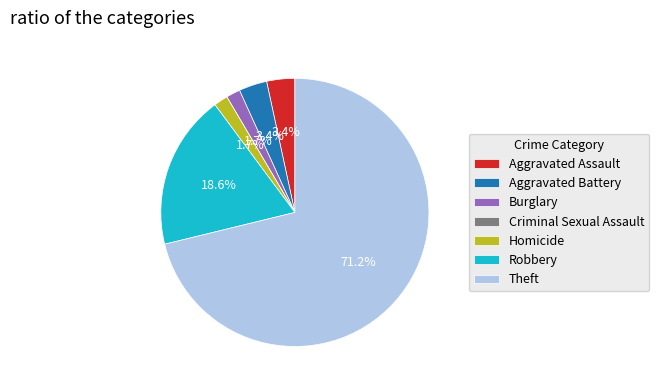

Which slice is the largest?

Theft